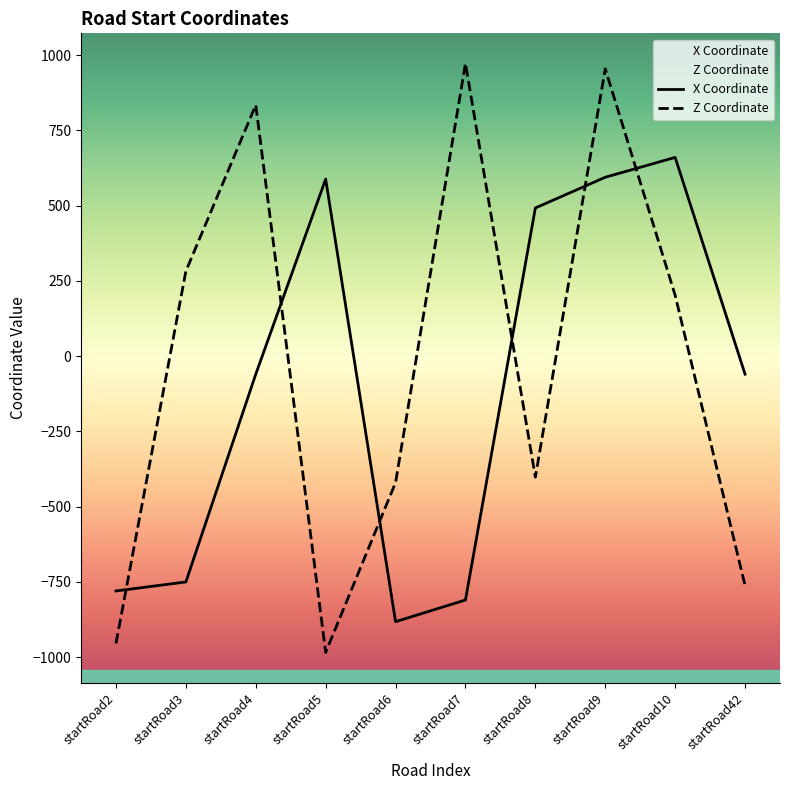

Where does the Z Coordinate series first go above 202?

startRoad3